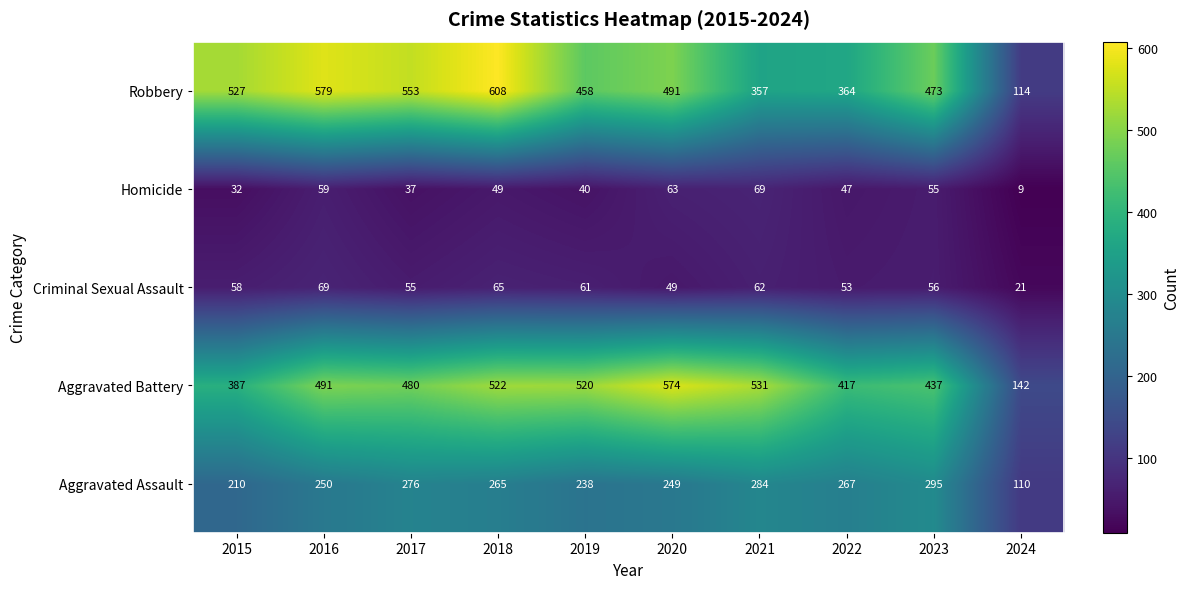

The Robbery series shows 866 at 2020. True or false?

False